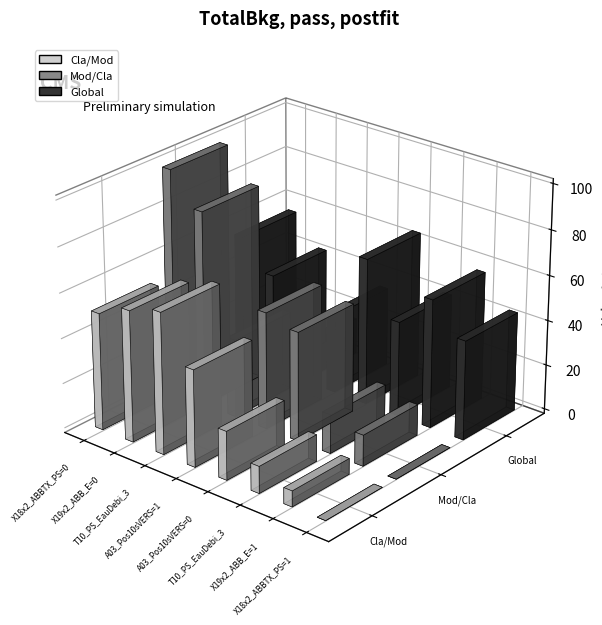

At which category is the sum across all series the highest?

X18x2_ABBTX_PS=0